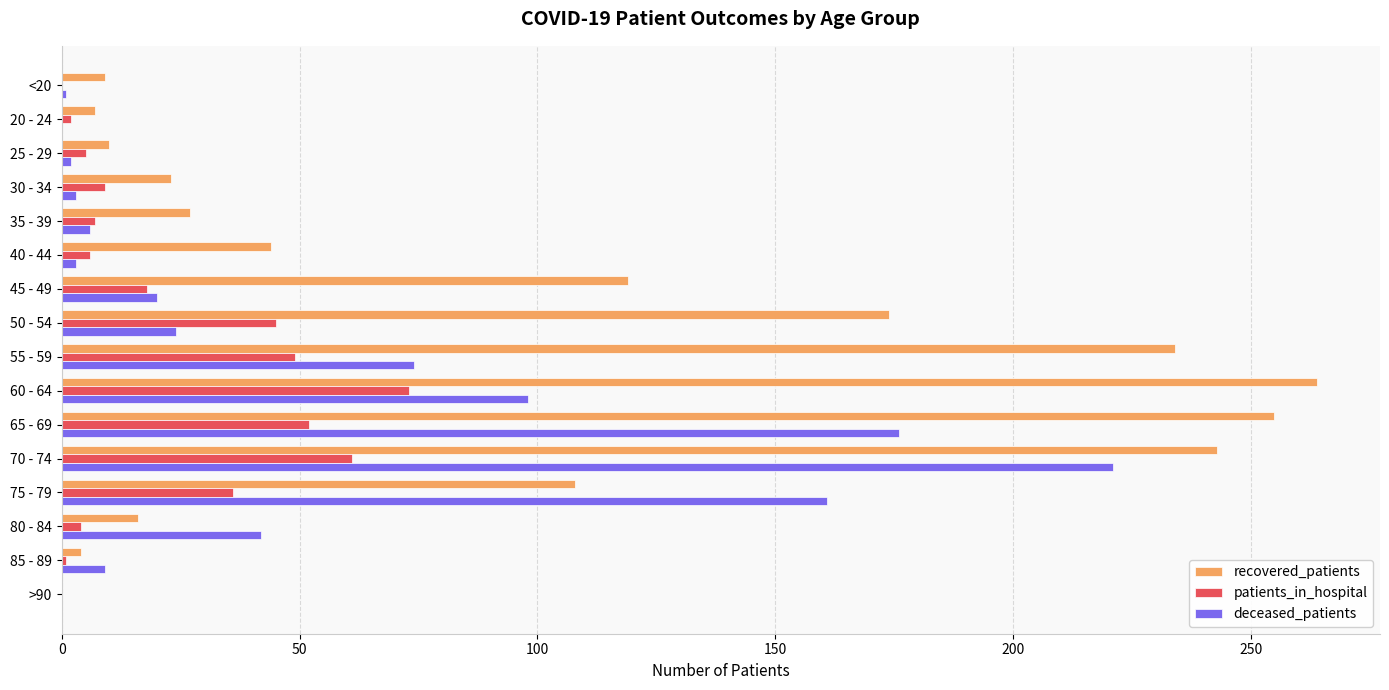

Is the value of recovered_patients at 70 - 74 greater than the value of deceased_patients at 45 - 49?

Yes